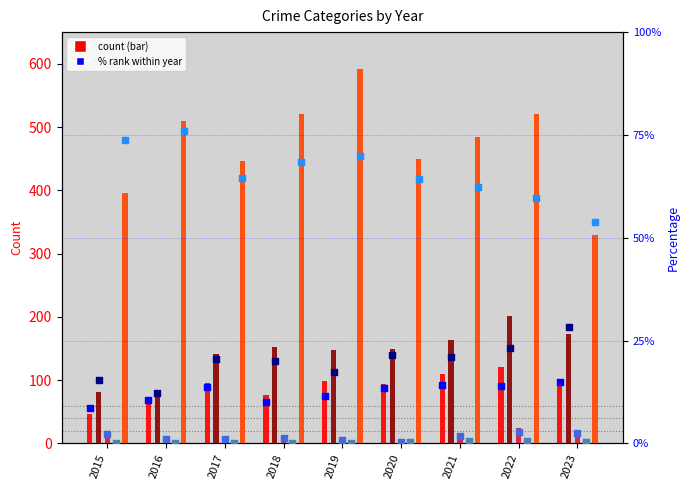

What is the total value across all series at 2019?

847